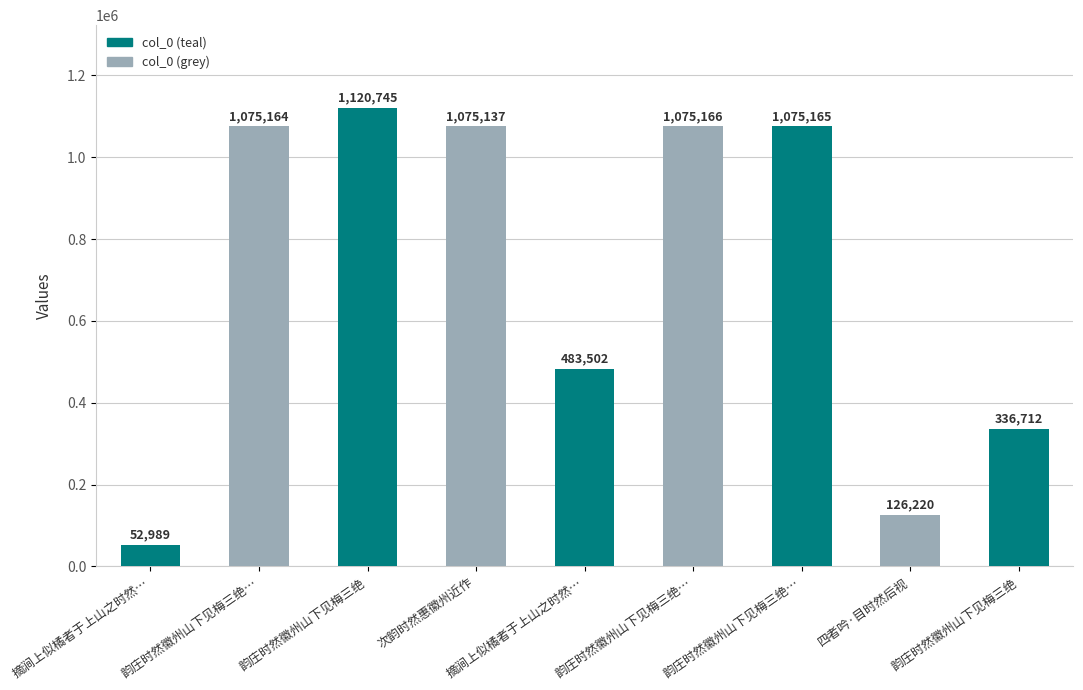

What is the sum of the values at 韵庄时然徽州山下见梅三绝 and 韵庄时然徽州山下见梅三绝…?

1411877